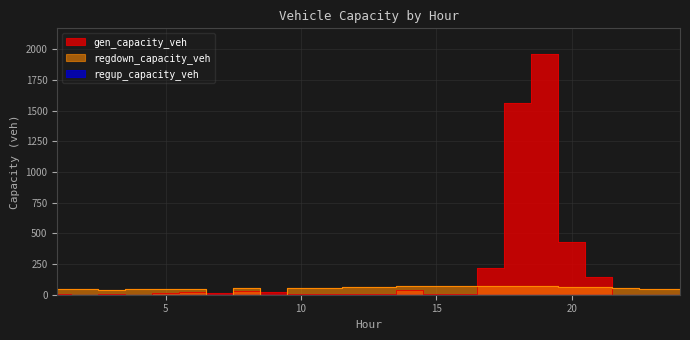

What is the maximum value for regdown_capacity_veh?

71.9